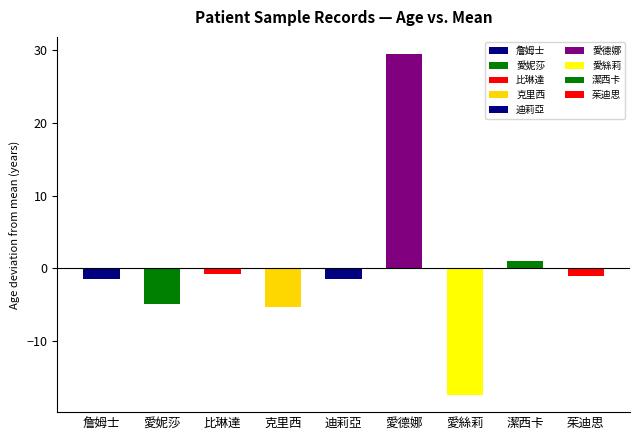

The value at 潔西卡 is 85.1. True or false?

False